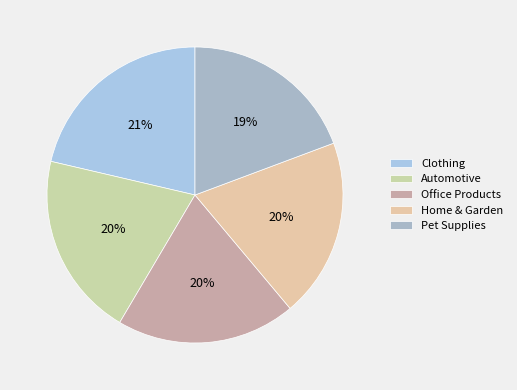

How many slices are in this pie chart?

5